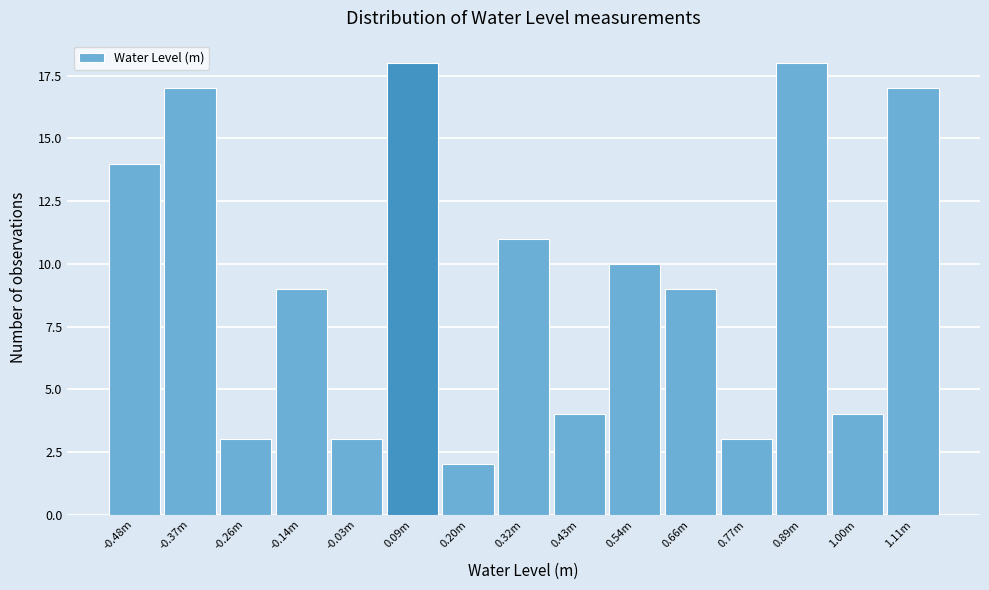

Reading right to left, transcribe all the data shown in this chart.

1.11m=17	1.00m=4	0.89m=18	0.77m=3	0.66m=9	0.54m=10	0.43m=4	0.32m=11	0.20m=2	0.09m=18	-0.03m=3	-0.14m=9	-0.26m=3	-0.37m=17	-0.48m=14